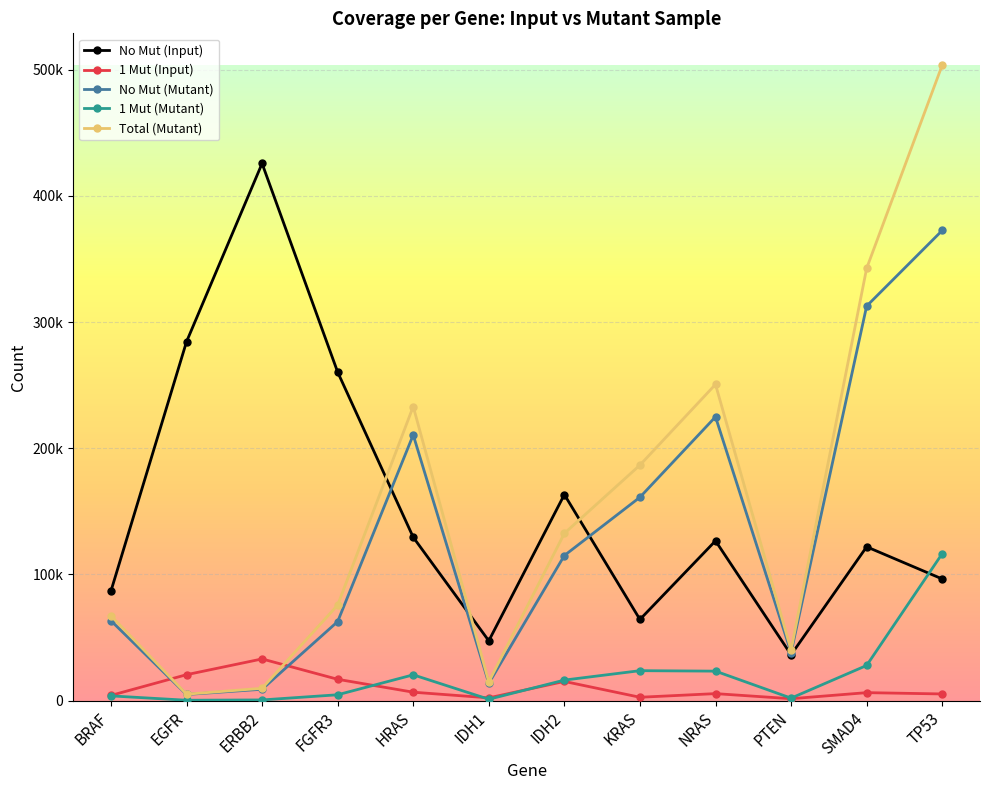

What is the smallest value displayed?

227